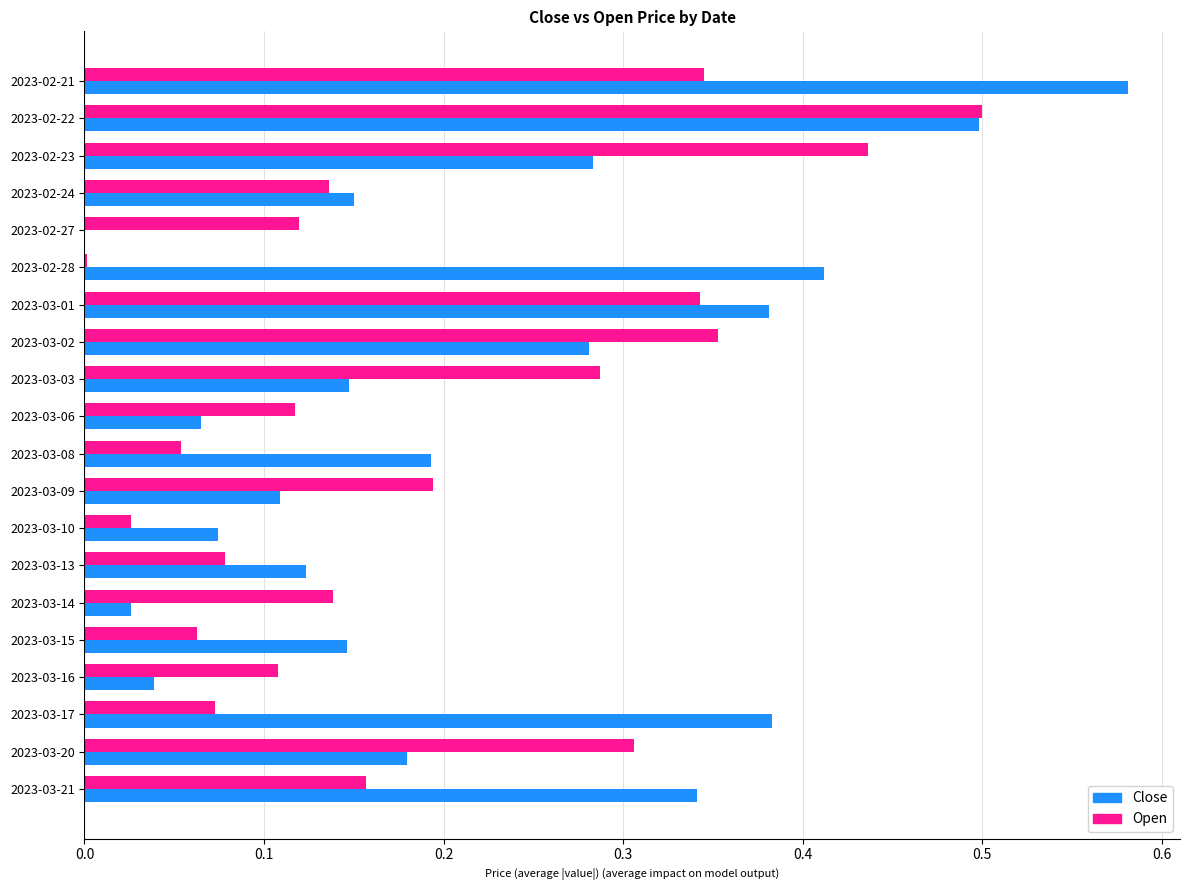

At which label does Open reach its peak?

2023-02-22